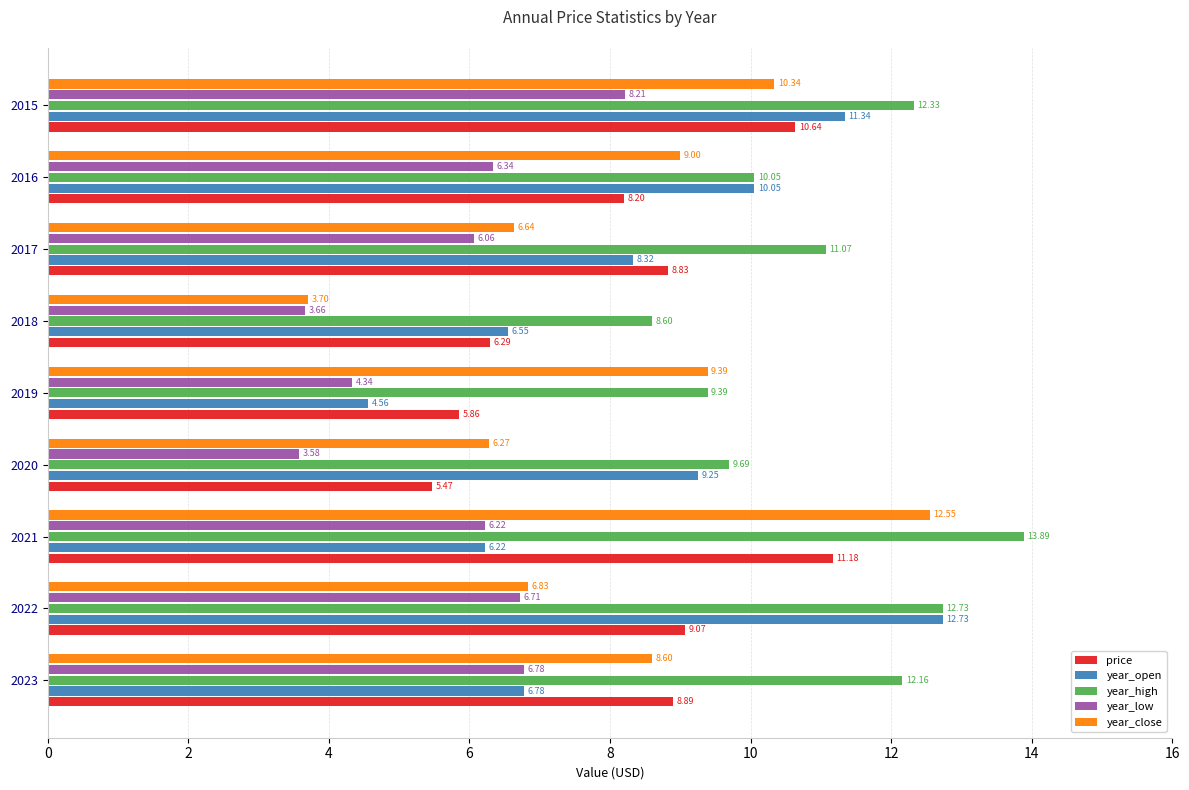

Which series changed the most between 2020 and 2016?

year_low